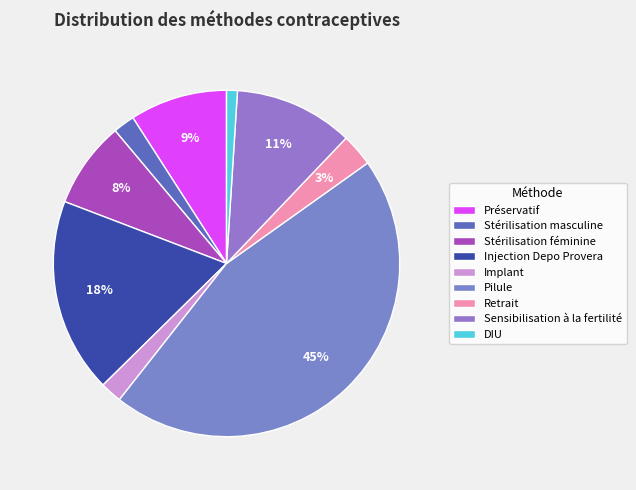

Is there a majority slice in this chart?

No